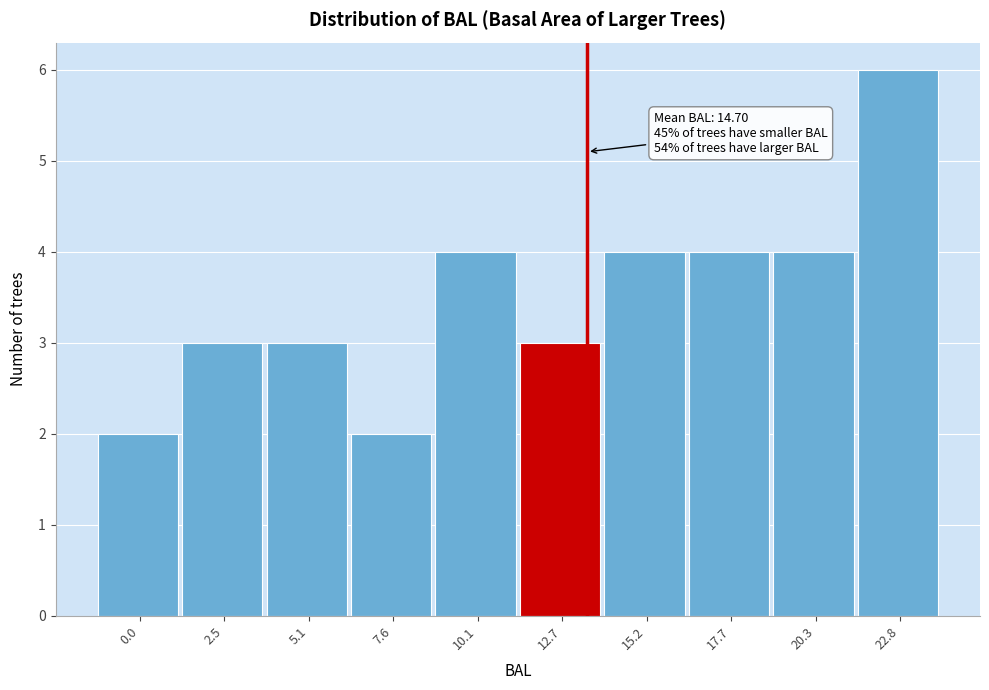

Reading left to right, transcribe all the data shown in this chart.

2	3	3	2	4	3	4	4	4	6